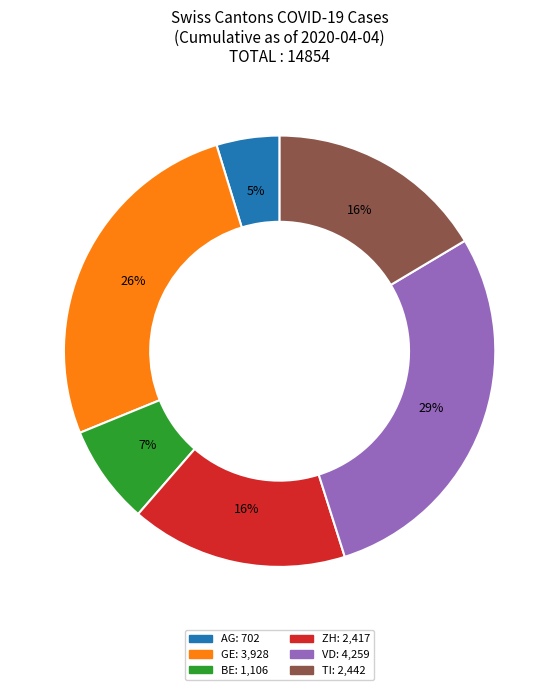

Which category has the smallest portion of the pie?

AG